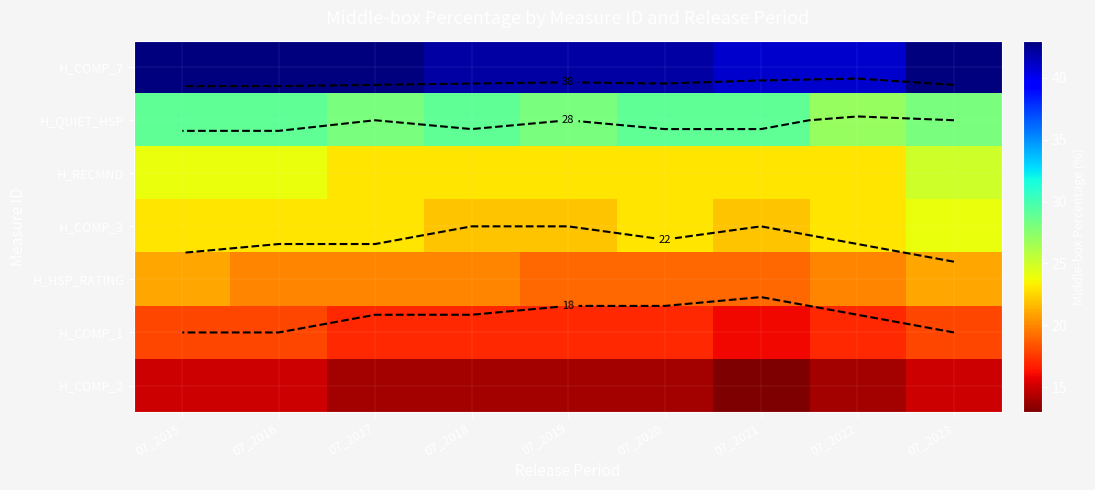

Which has a higher value, 07_2019 or 07_2017?

07_2017